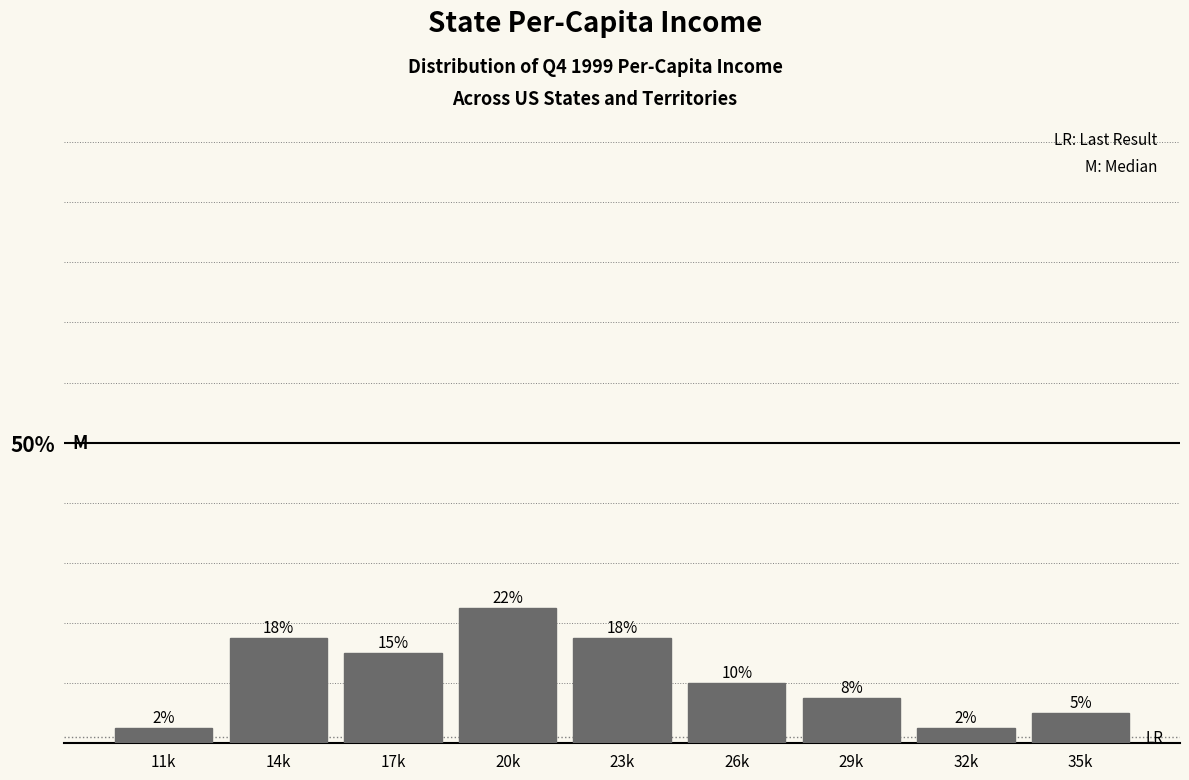

Does the chart contain any negative values?

No